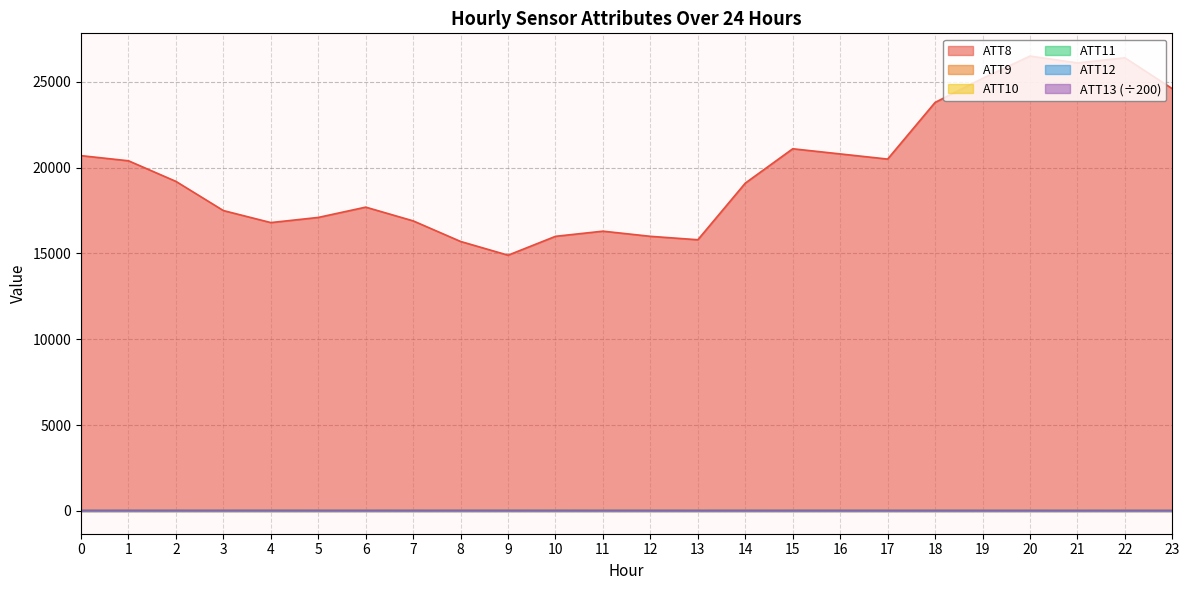

How many lines are shown in the chart?

6